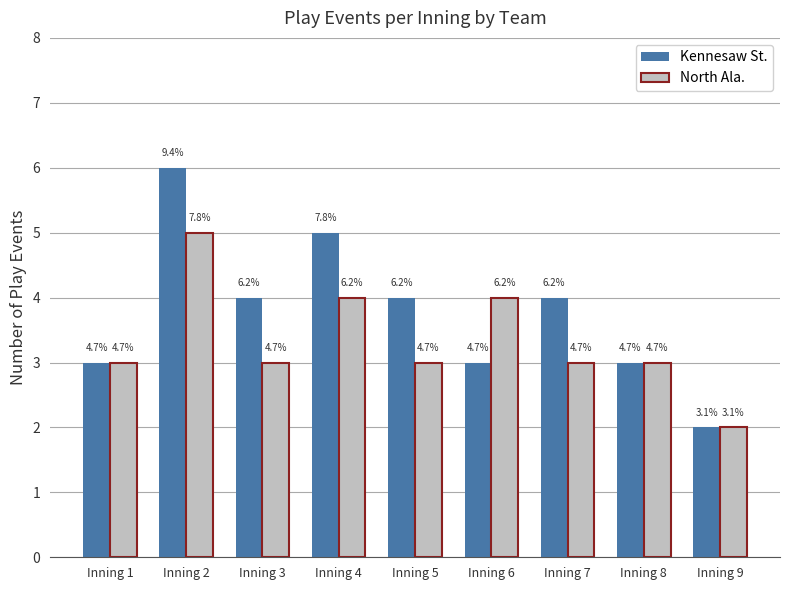

How many bars are there in each group?

2